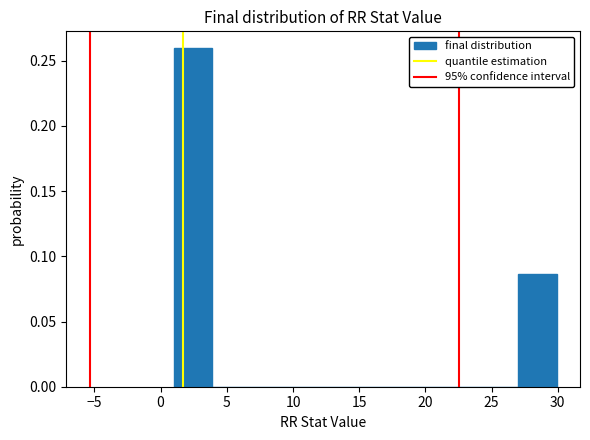

Which range on the x-axis has the tallest bar?

1.0 to 4.0